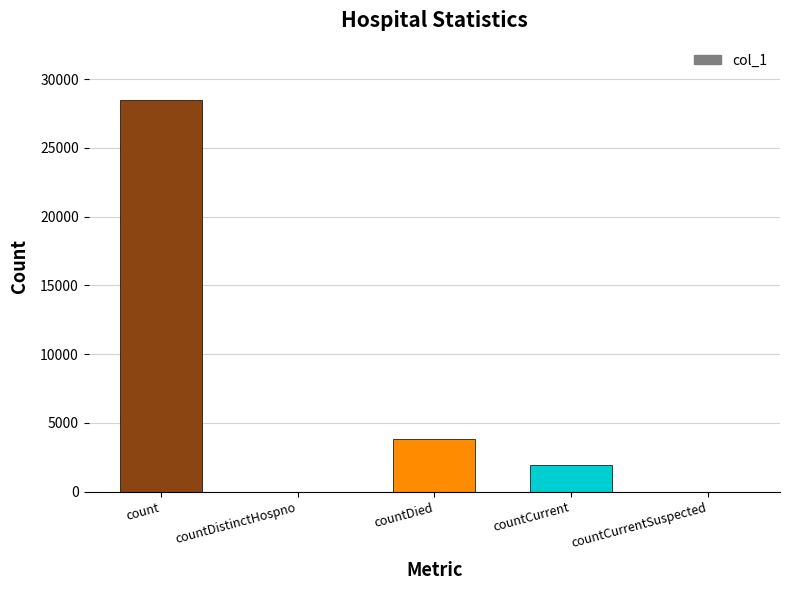

How many distinct data groups are displayed?

1